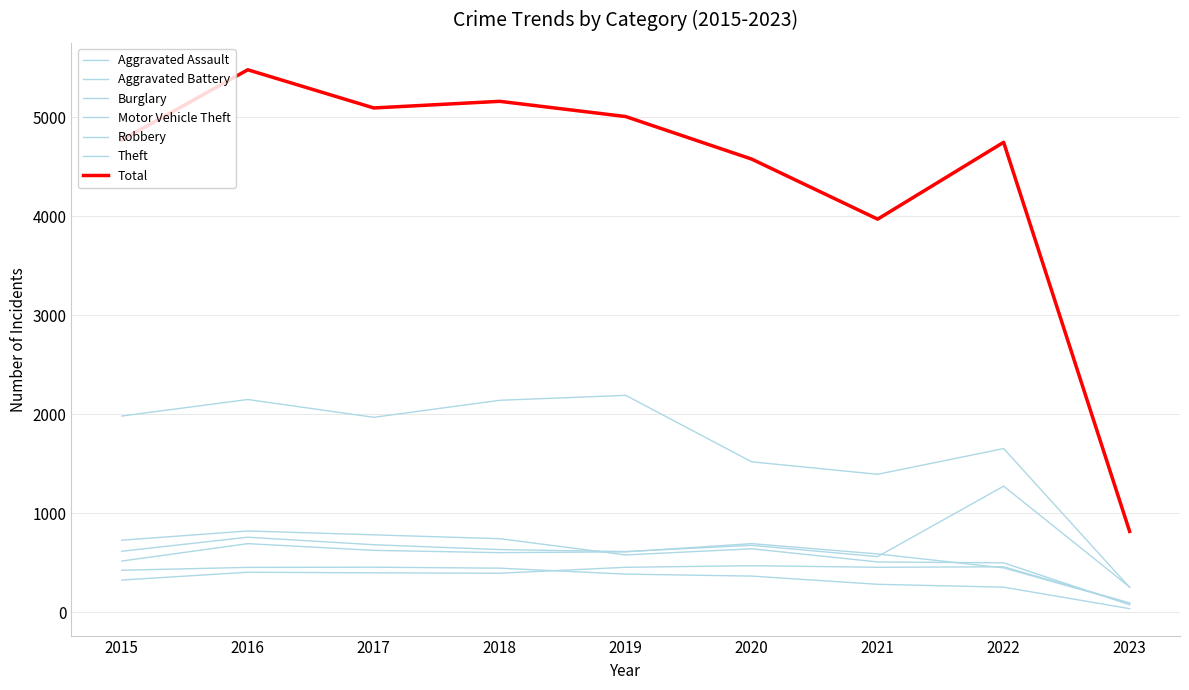

What is the total value across all series at 2017?

4900